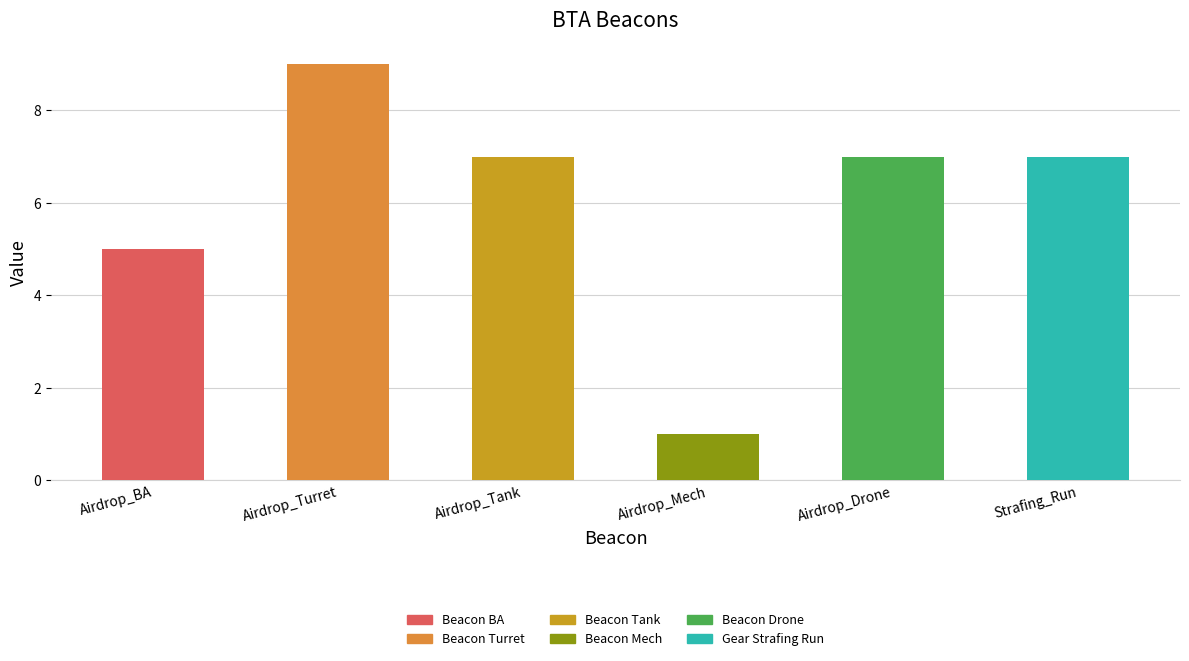

Which label corresponds to the largest value in the chart?

Airdrop_Turret